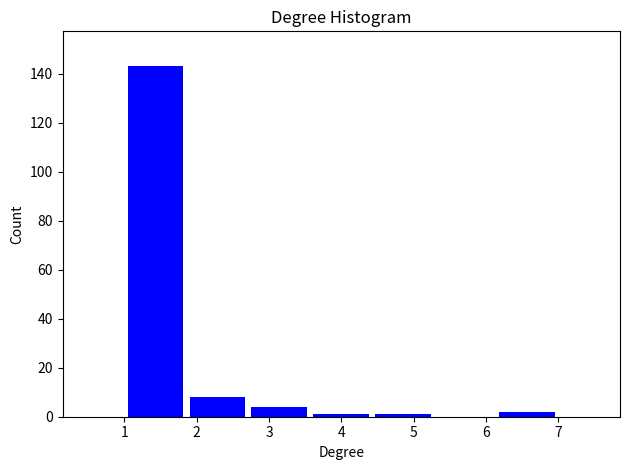

Reading left to right, list every bar in this chart as the range it spans on the x-axis followed by its height. Neither the bar edges nor the heights are printed on the chart, so give them approximately, as read against the axes.

1.0 to 1.9: 144
1.9 to 2.7: 8
2.7 to 3.6: 4
3.6 to 4.4: under 2
4.4 to 5.3: under 2
5.3 to 6.1: 0
6.1 to 7.0: 2